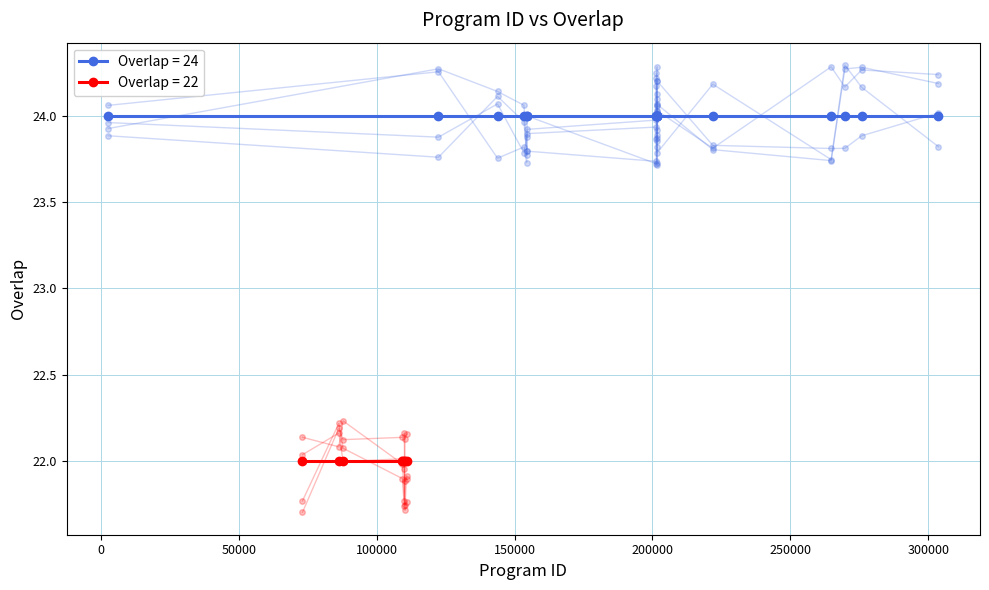

True or false: the data shows 22 at 109367.

True